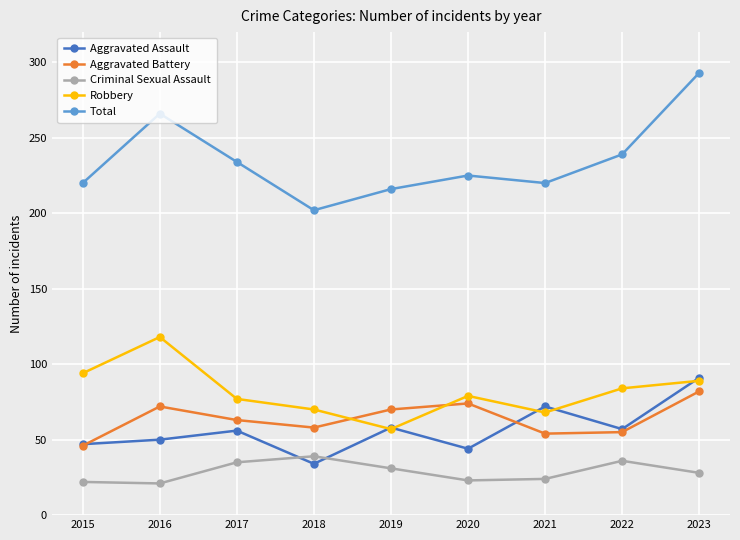

What is the lowest value of the Criminal Sexual Assault series?

21